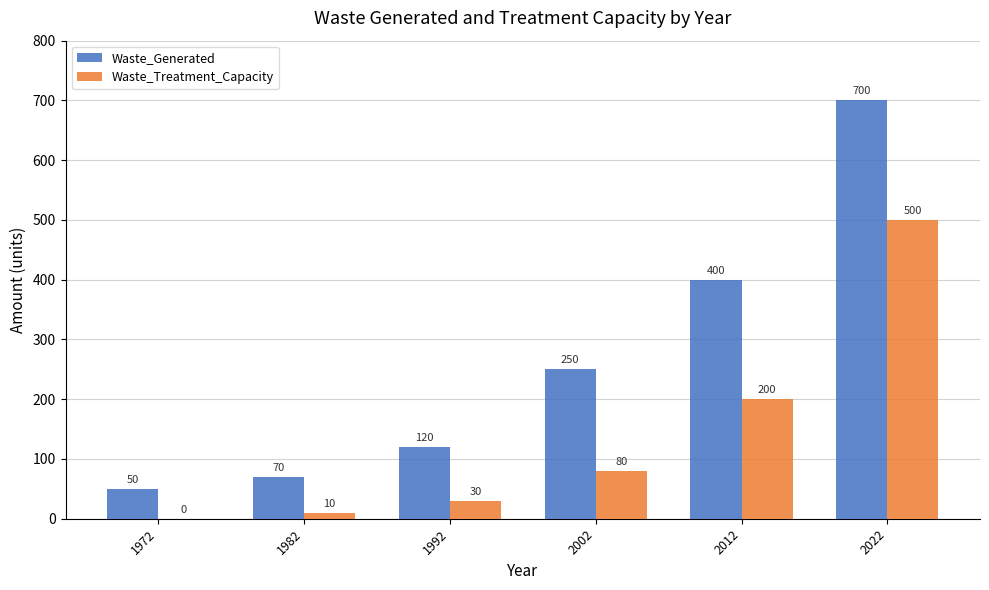

How many series are shown in this chart?

2